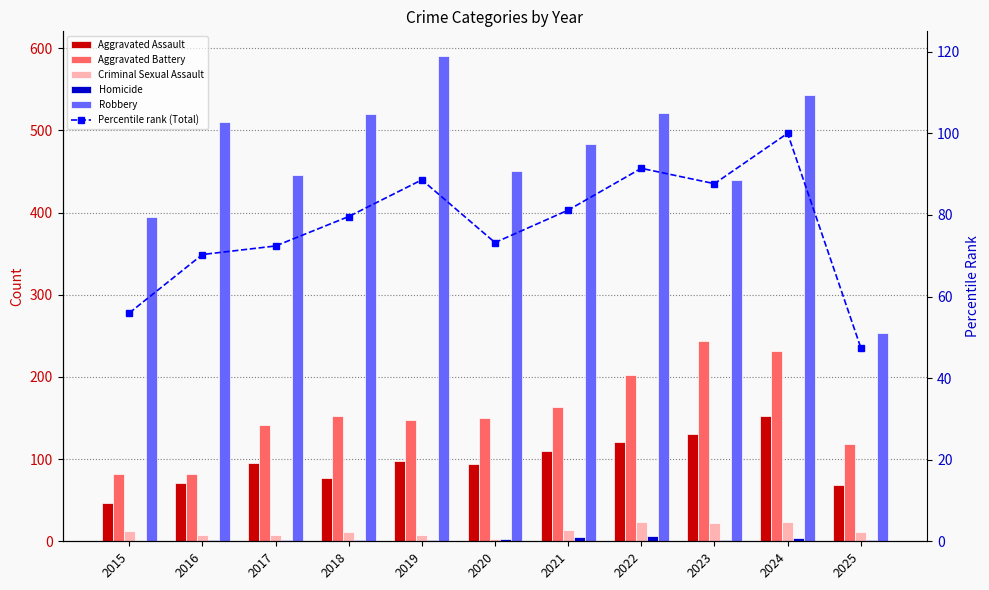

What are all the series names shown in the legend?

Aggravated Assault, Aggravated Battery, Criminal Sexual Assault, Homicide, Robbery, Percentile rank (Total)